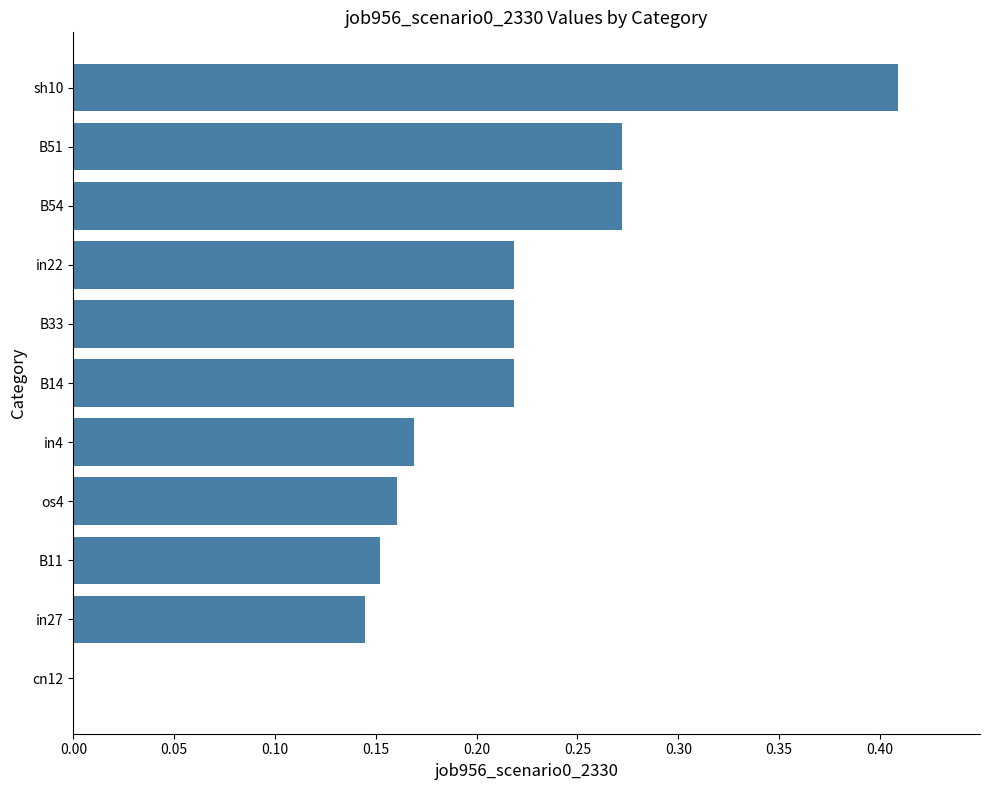

What is the change in value from in22 to sh10?

+0.2